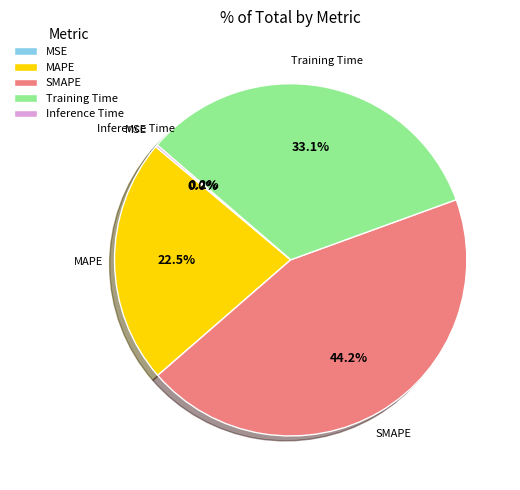

Which slice is the largest?

SMAPE